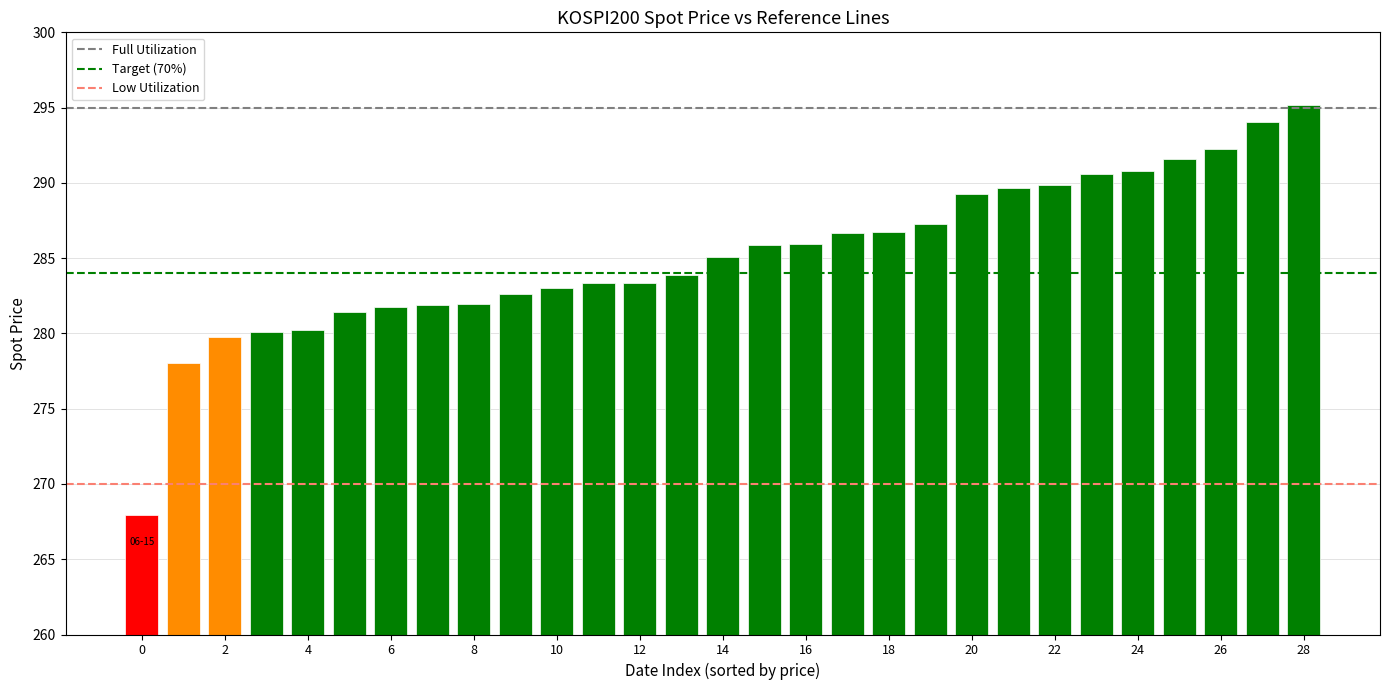

Count the number of values greater than 285.

15